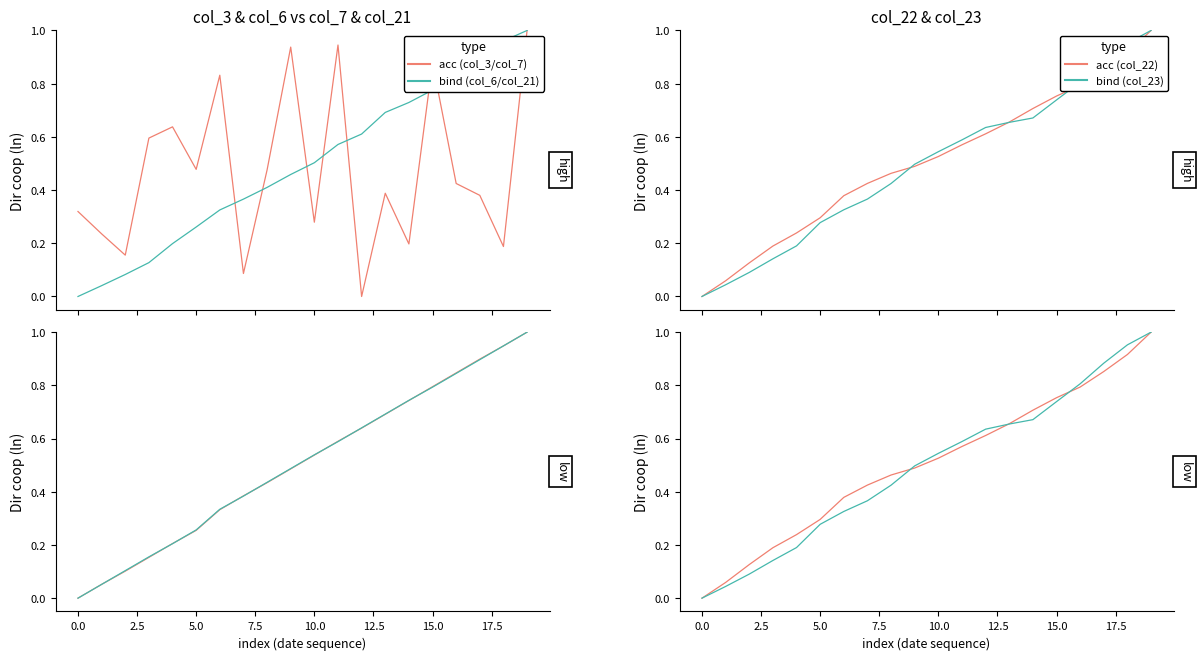

Which category has the highest value in the col_3 series?

19